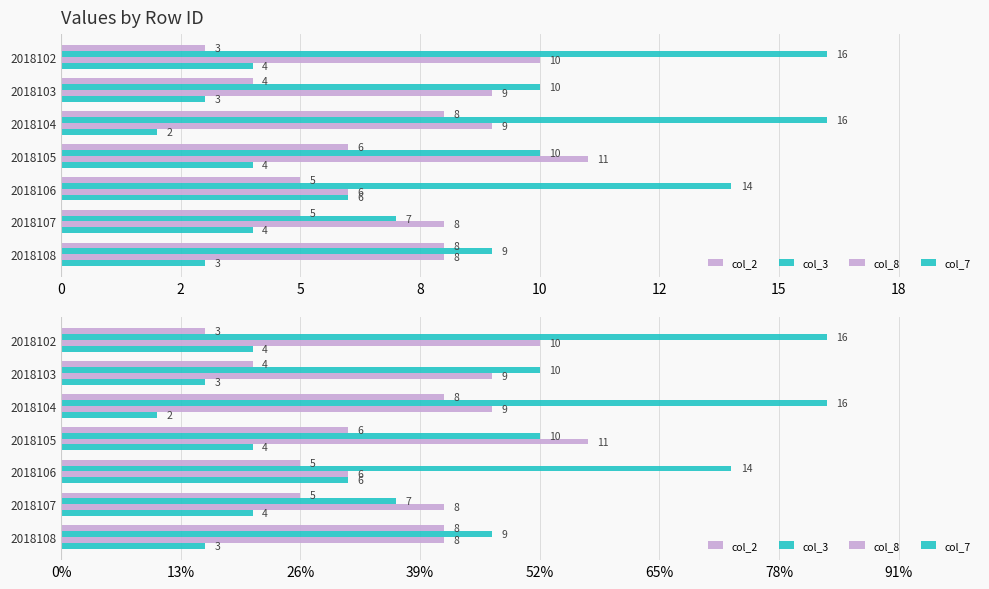

The col_2 series shows 5 at 2018103. True or false?

False